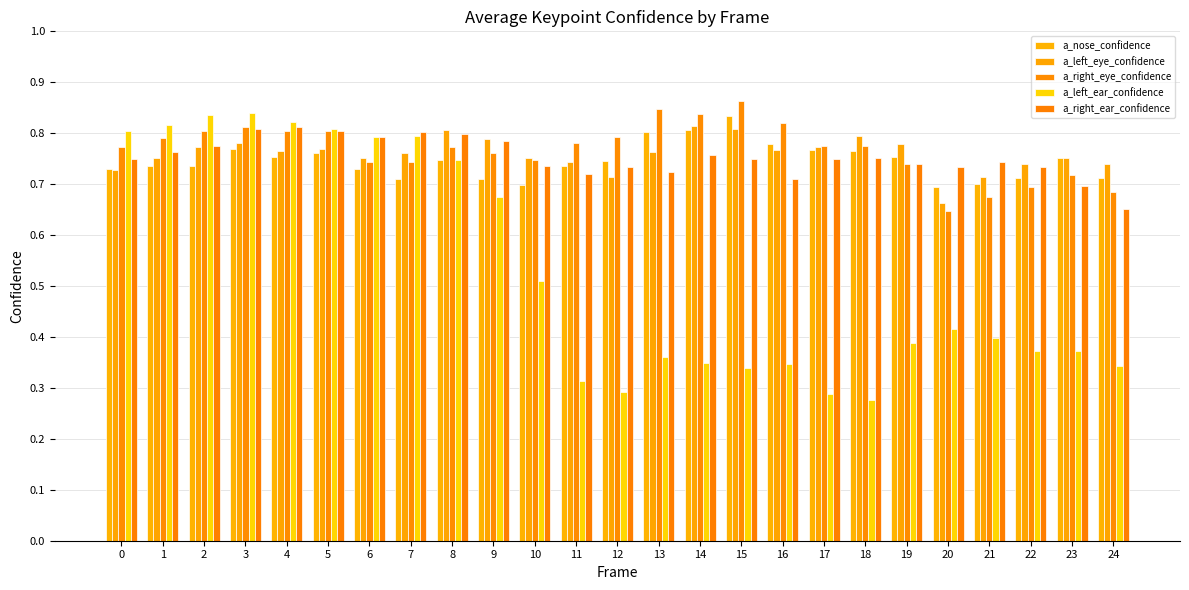

Which label corresponds to the smallest value in the chart?

18